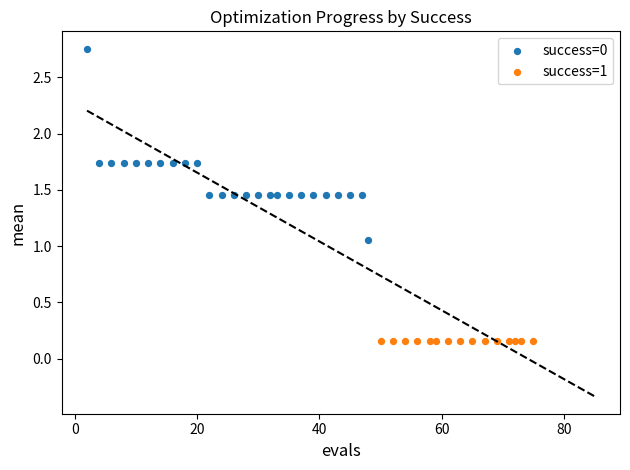

Which series contains the lowest Y value?

success=1